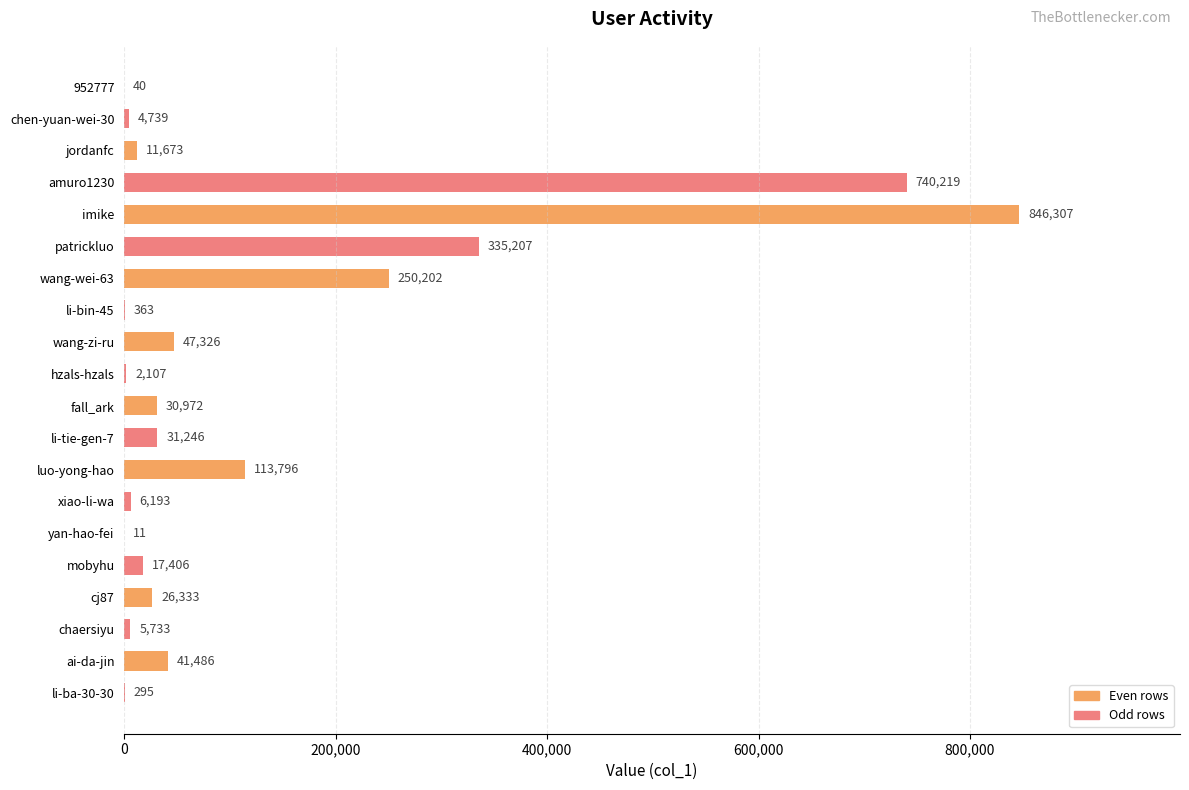

Where is the data nearest to the value 423159?

patrickluo